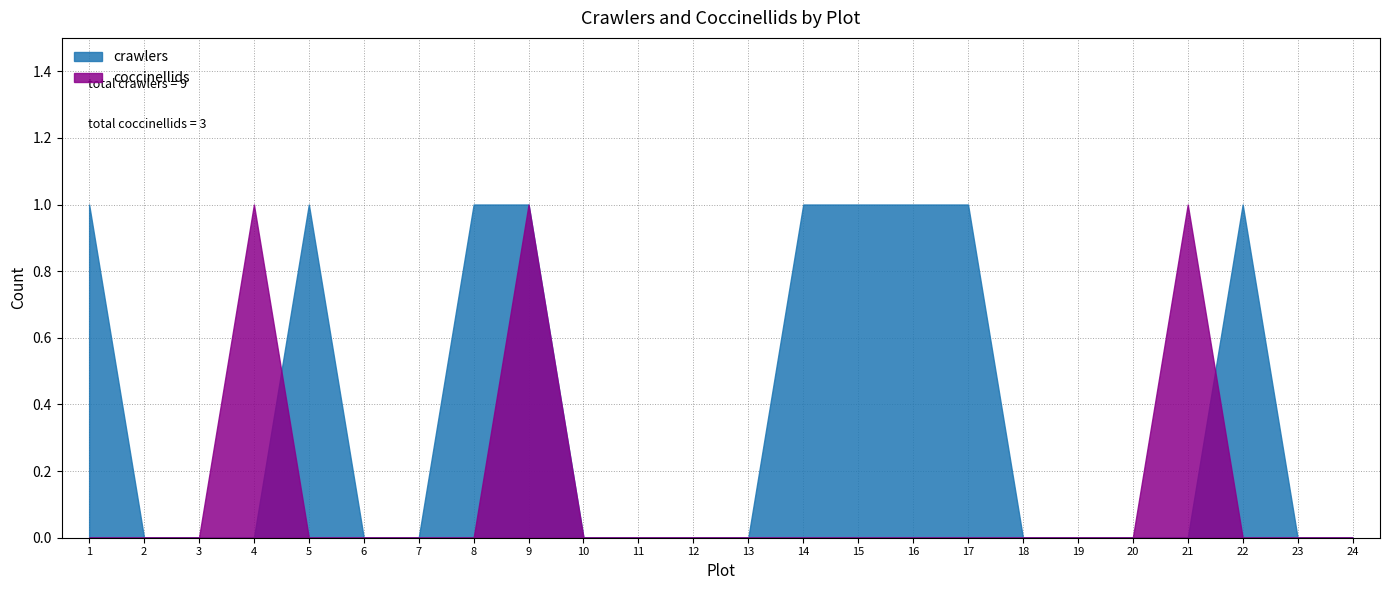

The crawlers series shows 0 at 21. True or false?

True